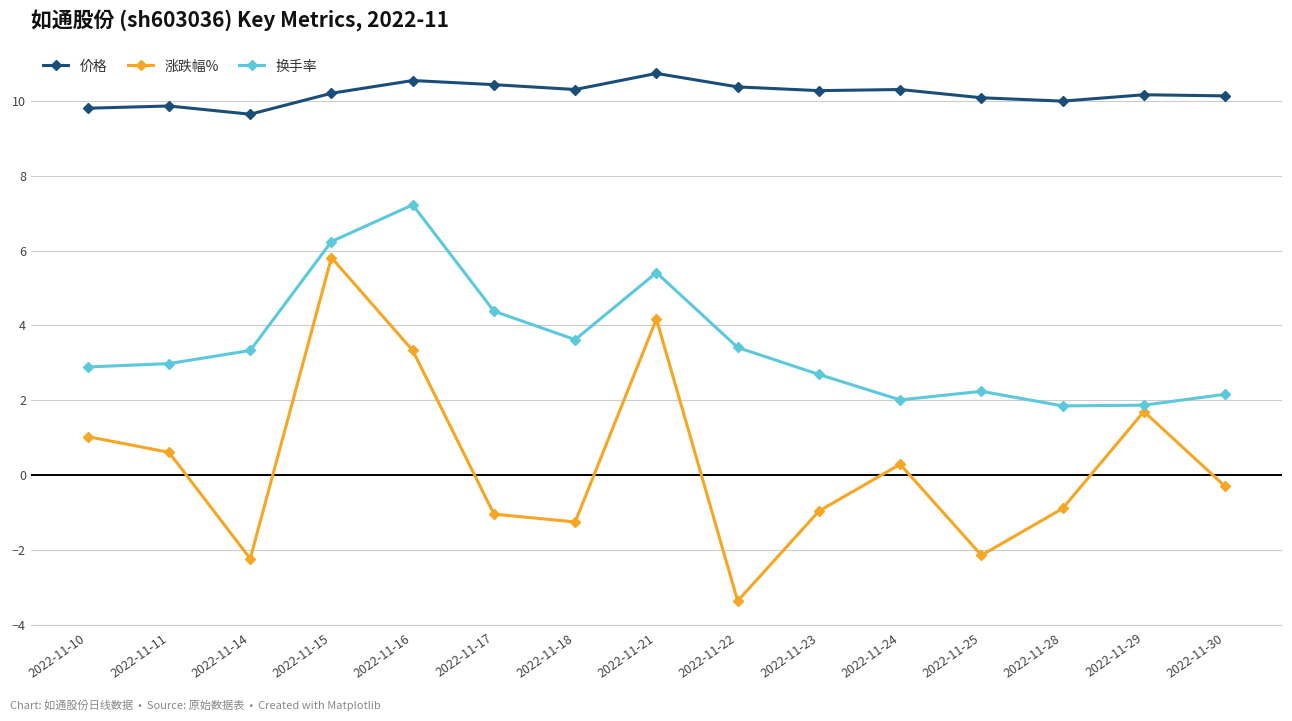

At which category is the sum across all series the highest?

2022-11-15